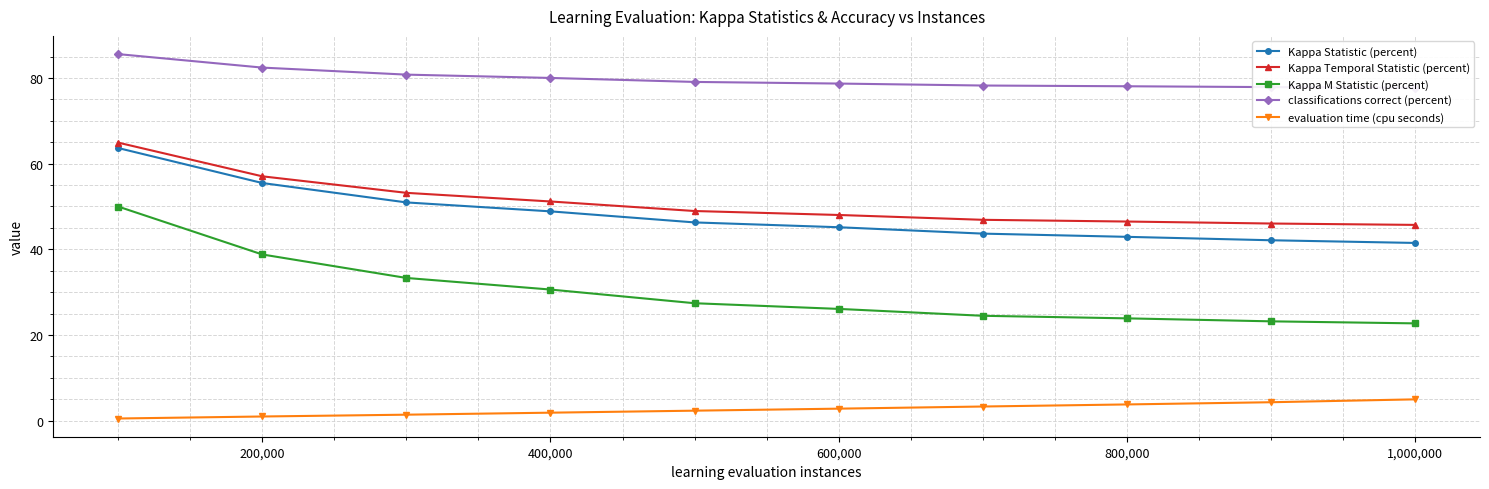

True or false: Kappa Statistic (percent) and Kappa Temporal Statistic (percent) intersect in this chart.

False